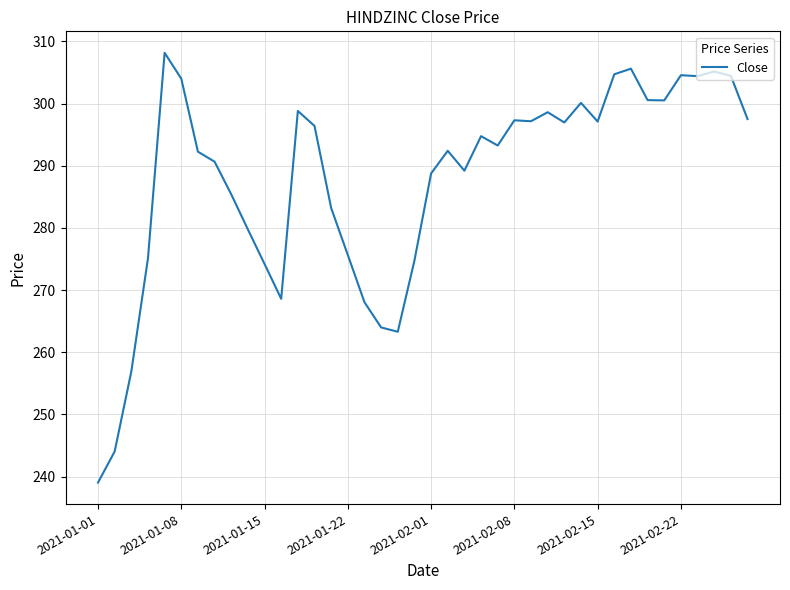

What is the difference between the maximum and minimum values?

69.1